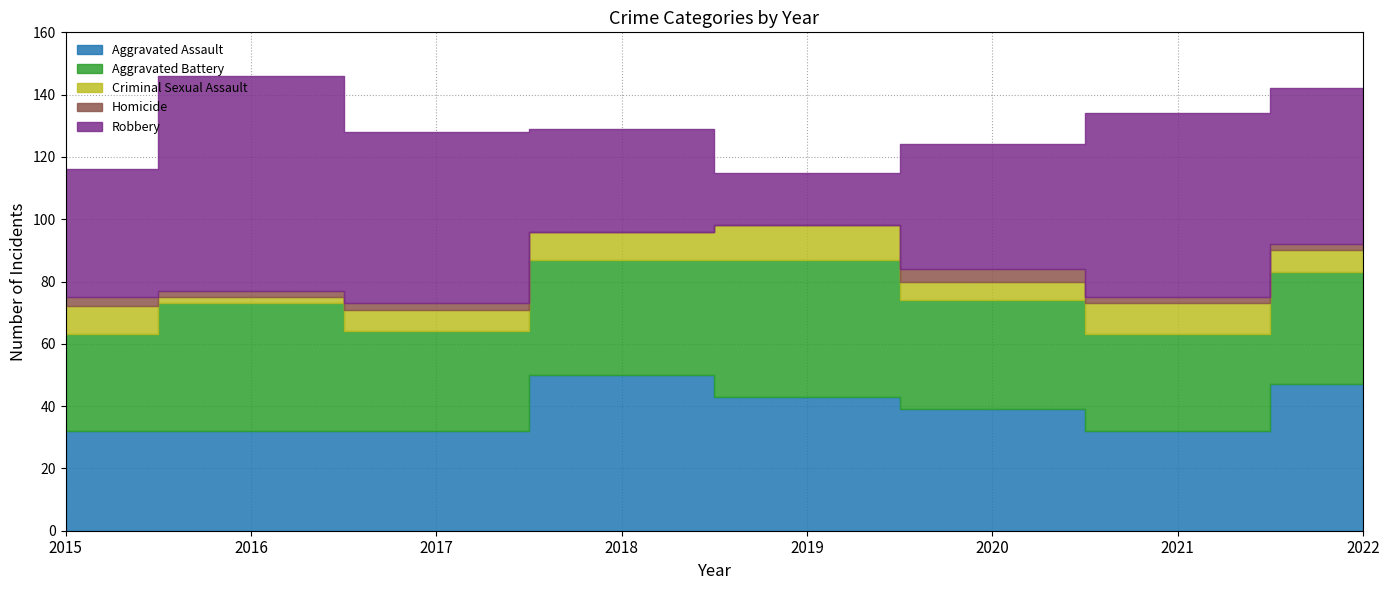

At how many categories does at least one series exceed 18?

8